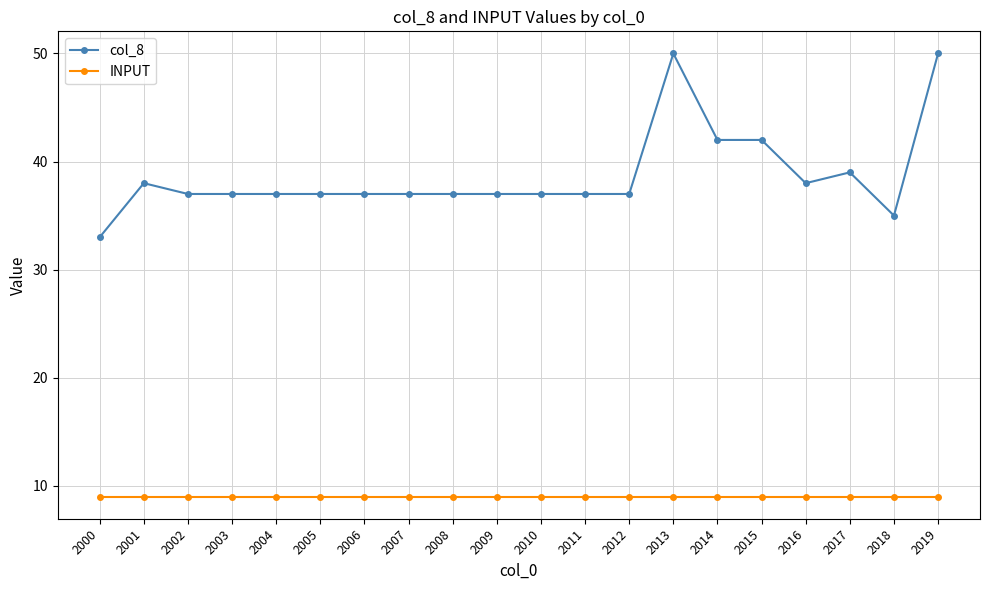

Rank the series by their average value, from lowest to highest.

INPUT, col_8